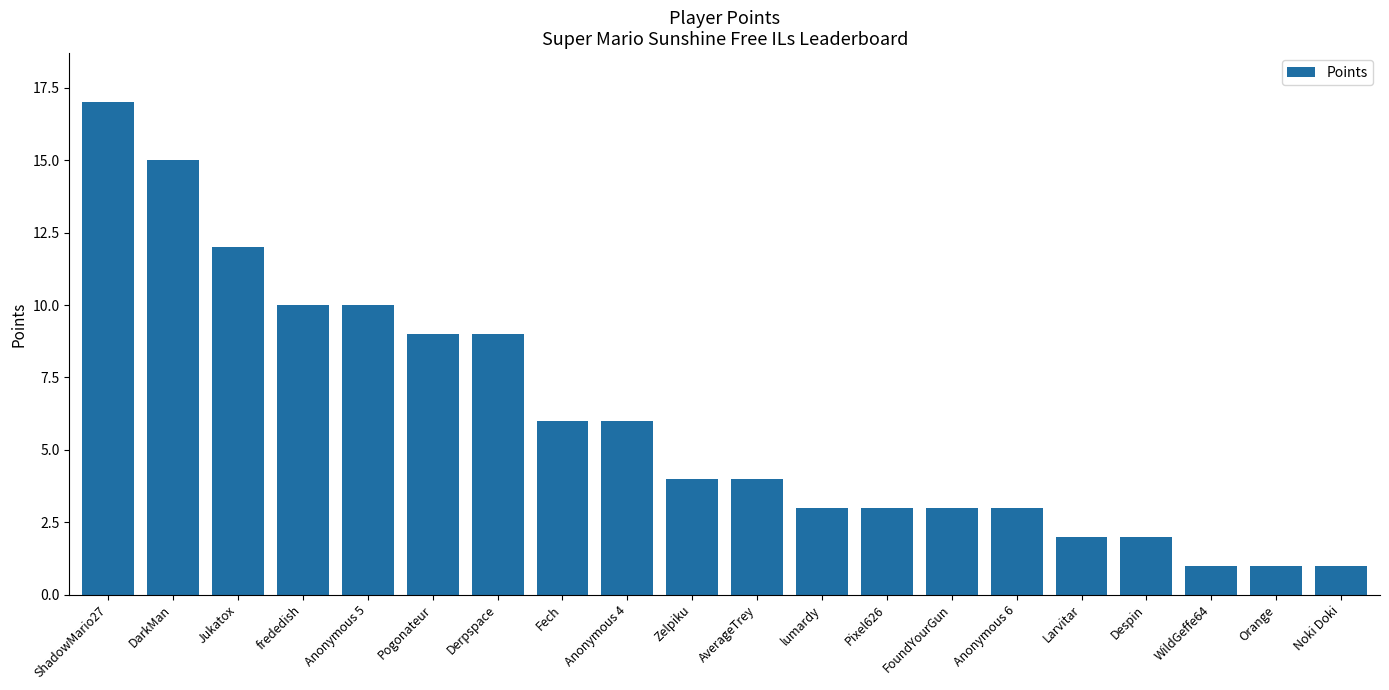

At which category does the chart reach its peak across all series?

ShadowMario27